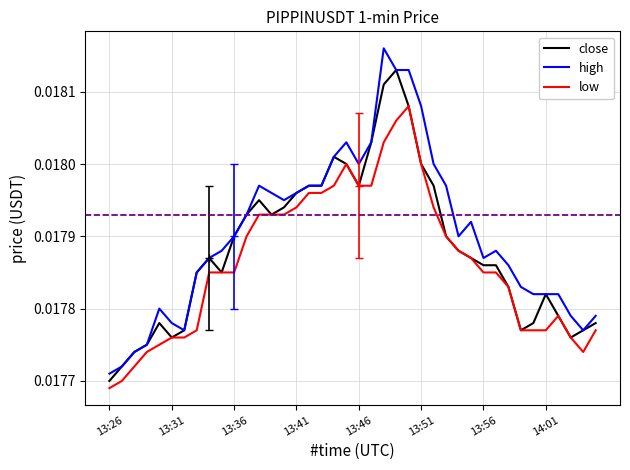

Rank the series by their maximum value, from highest to lowest.

high, close, low